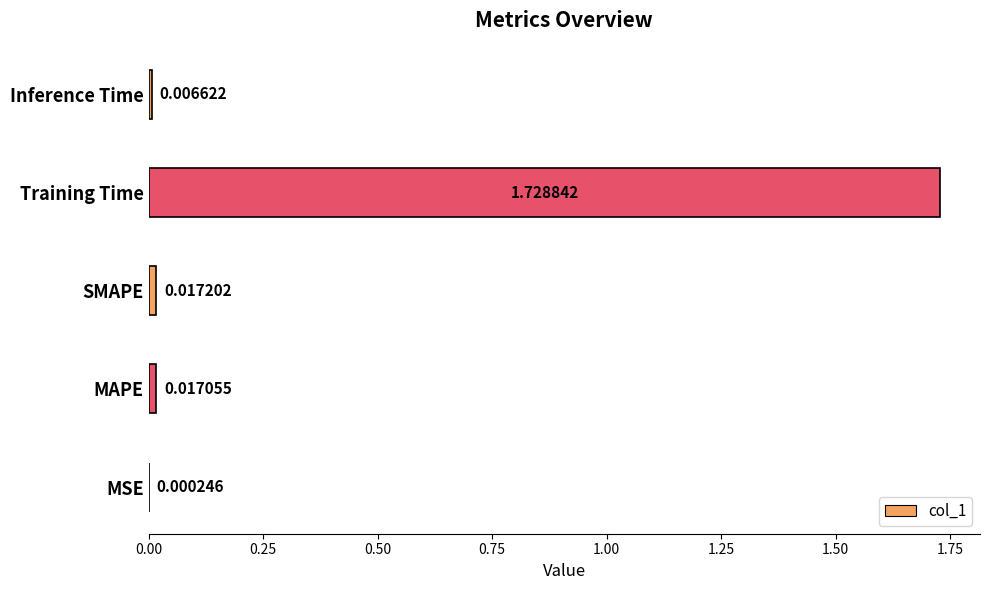

At which category does the chart reach its peak across all series?

Training Time